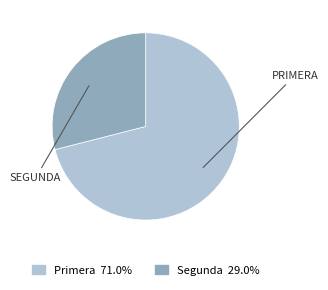

Is there a majority slice in this chart?

Yes